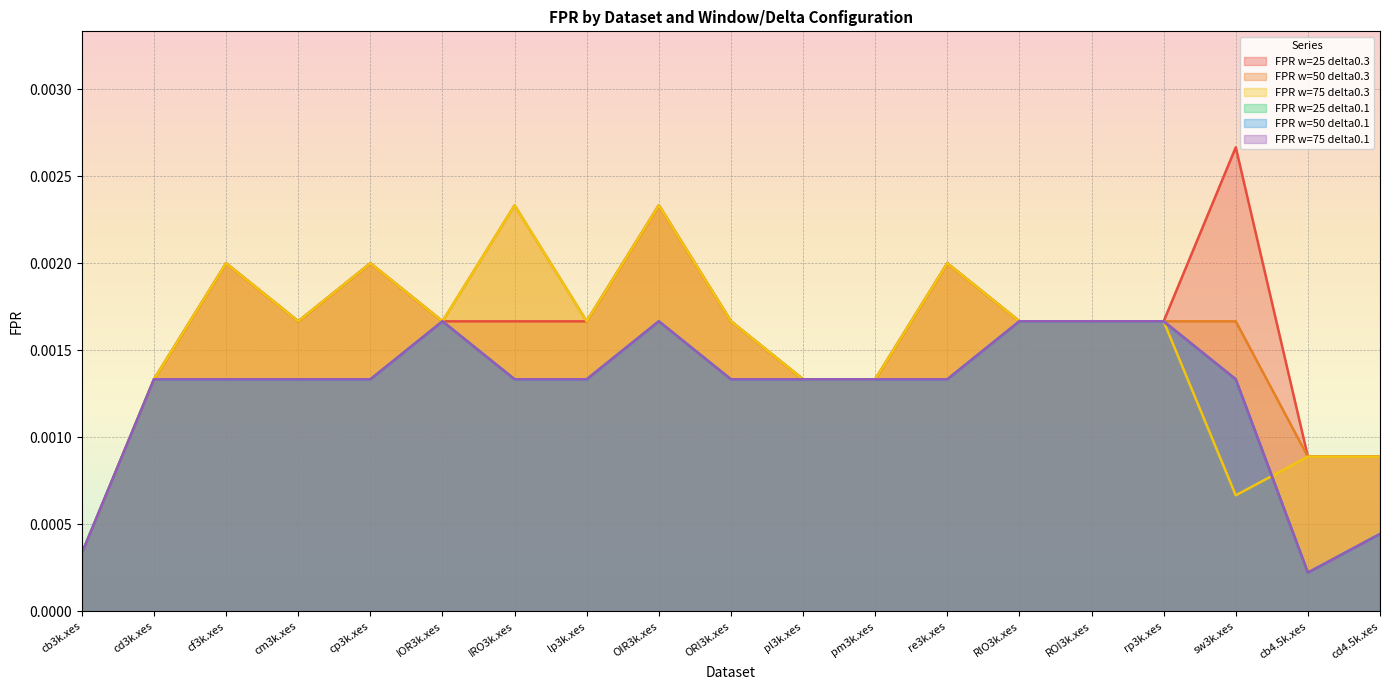

What is the label of the 1st point from the left?

cb3k.xes